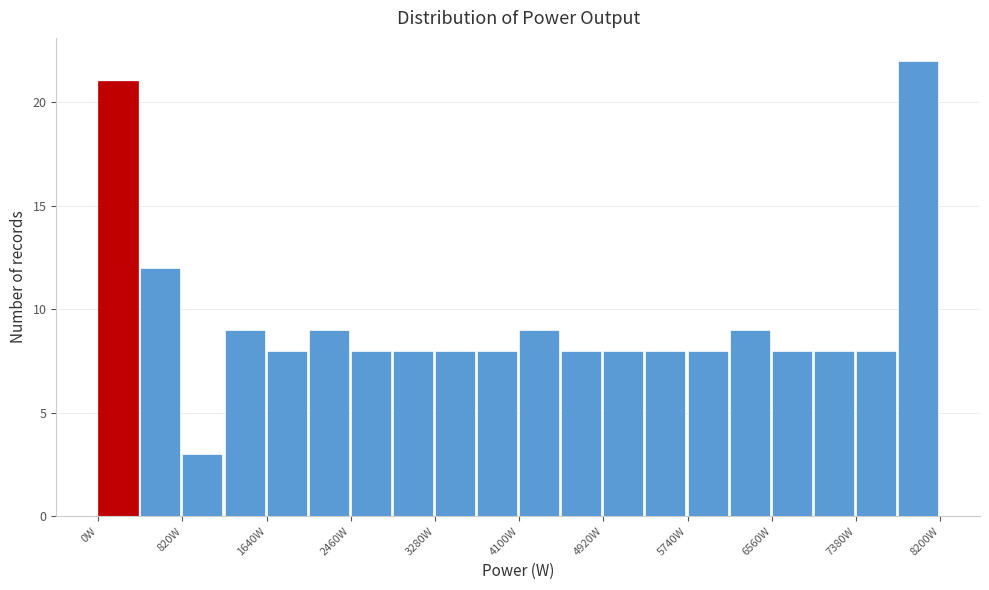

Reading left to right, list every bar in this chart as the range it spans on the x-axis followed by its height. Neither the bar edges nor the heights are printed on the chart, so give them approximately, as read against the axes.

0 to 410: 21
410 to 820: 12
820 to 1230: 3
1230 to 1640: 9
1640 to 2050: 8
2050 to 2460: 9
2460 to 2870: 8
2870 to 3280: 8
3280 to 3690: 8
3690 to 4100: 8
4100 to 4510: 9
4510 to 4920: 8
4920 to 5330: 8
5330 to 5740: 8
5740 to 6150: 8
6150 to 6560: 9
6560 to 6970: 8
6970 to 7380: 8
7380 to 7790: 8
7790 to 8200: 22